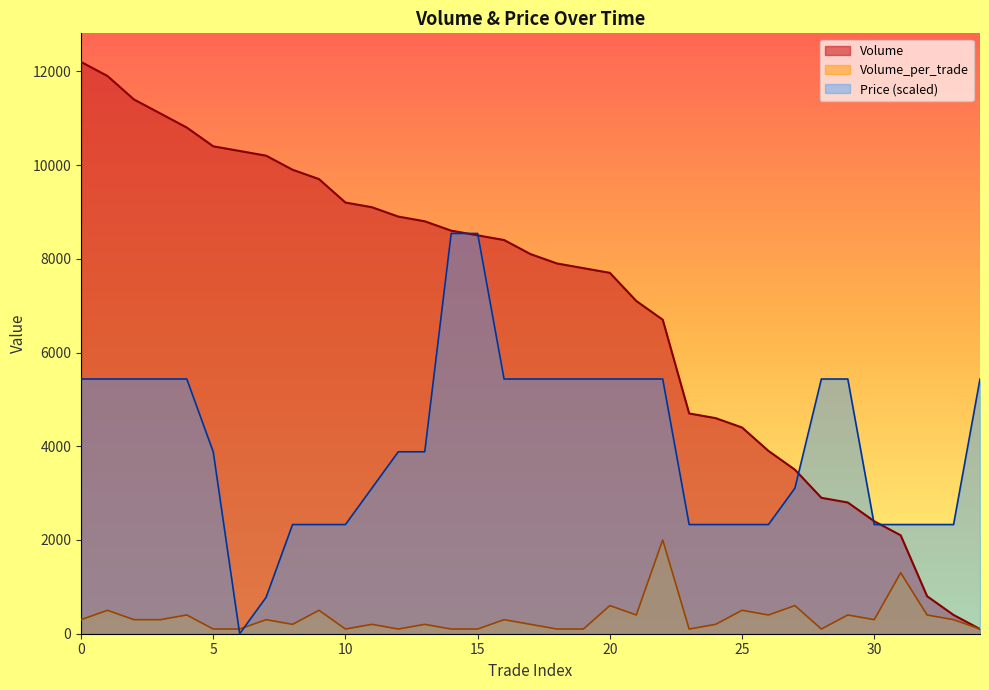

True or false: Volume and Volume_per_trade intersect in this chart.

False